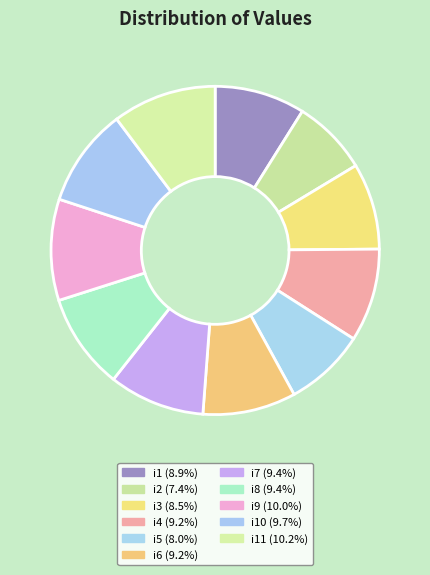

Which category has the biggest portion of the pie?

i11